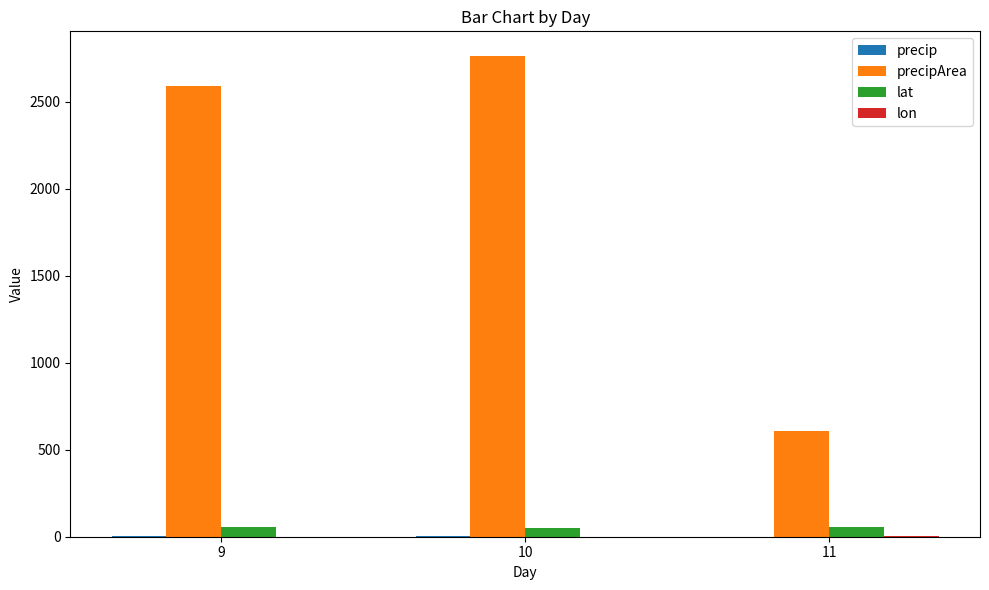

Rank the series by their maximum value, from lowest to highest.

lon, precip, lat, precipArea